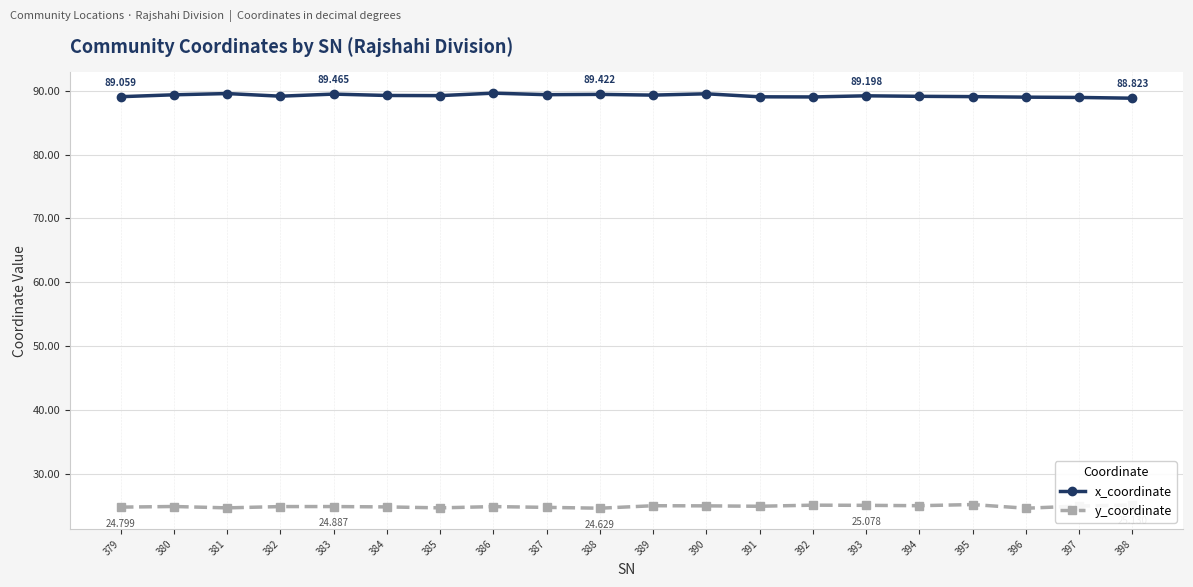

Is this an area chart (filled region under the line)?

No